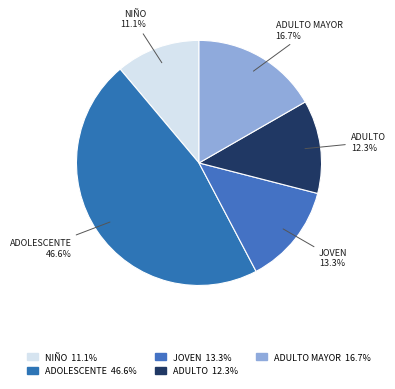

Is NIÑO the majority of the pie?

No